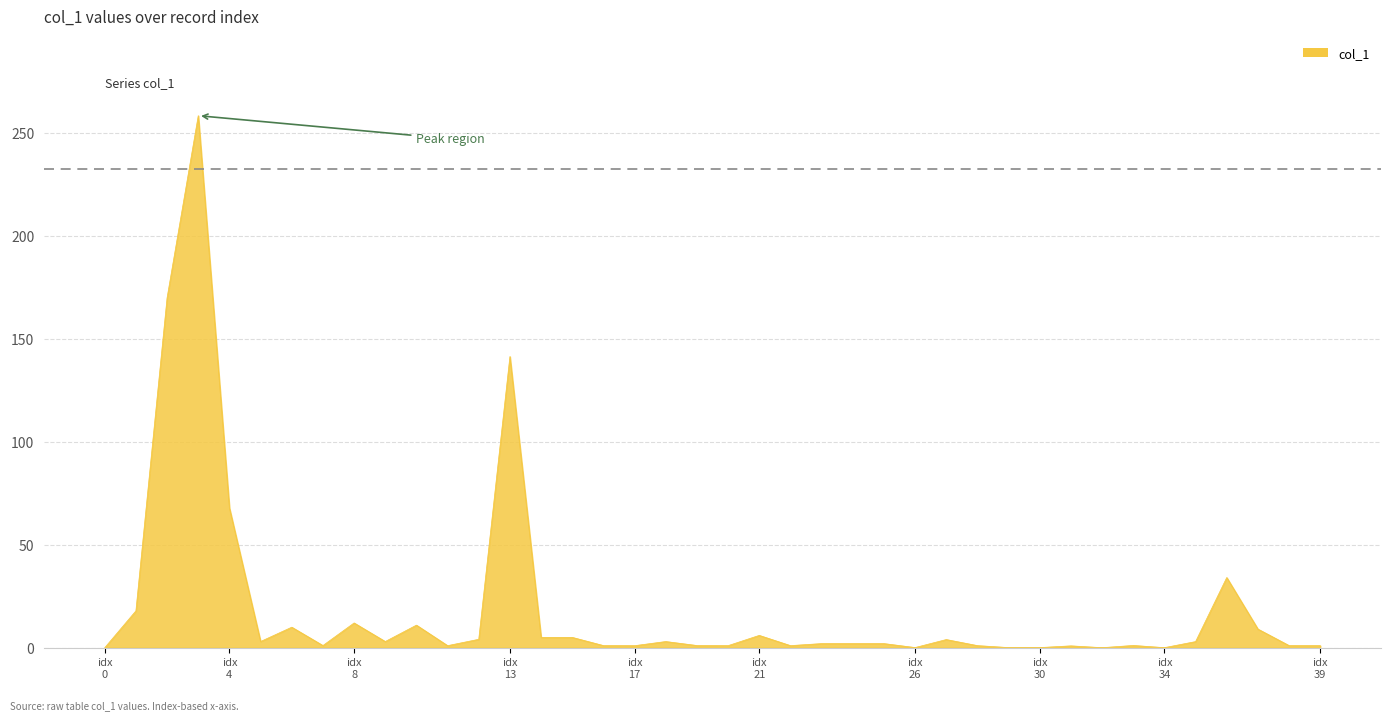

What is the maximum value shown in the chart?

258.2